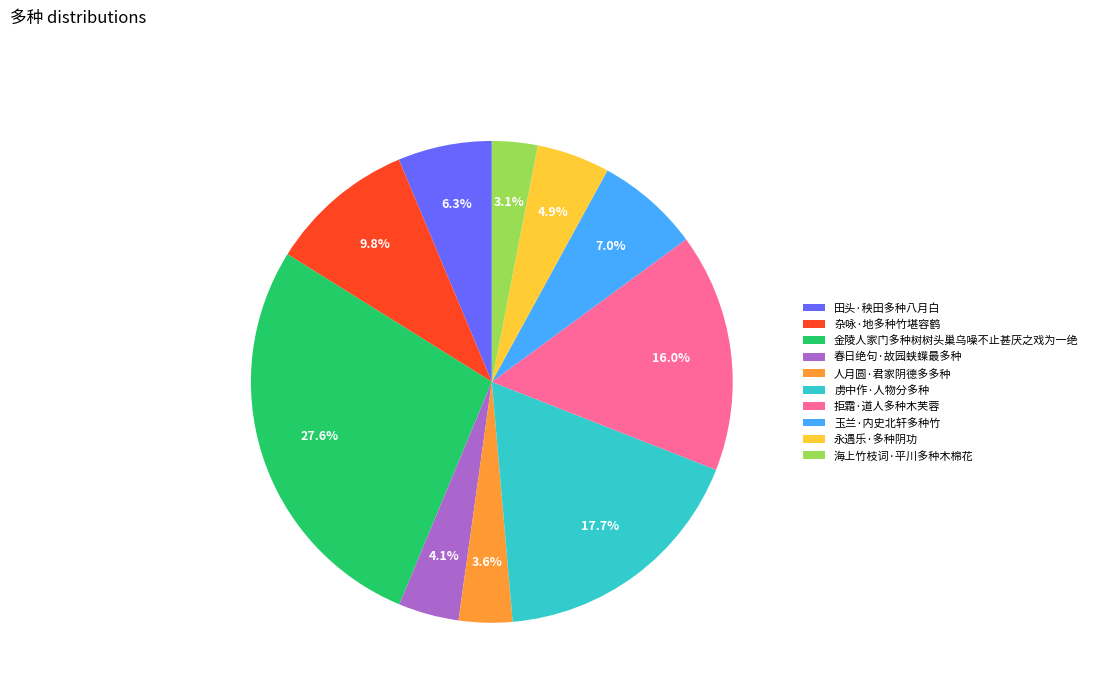

The 虏中作·人物分多种 slice represents 26% of the pie. True or false?

False